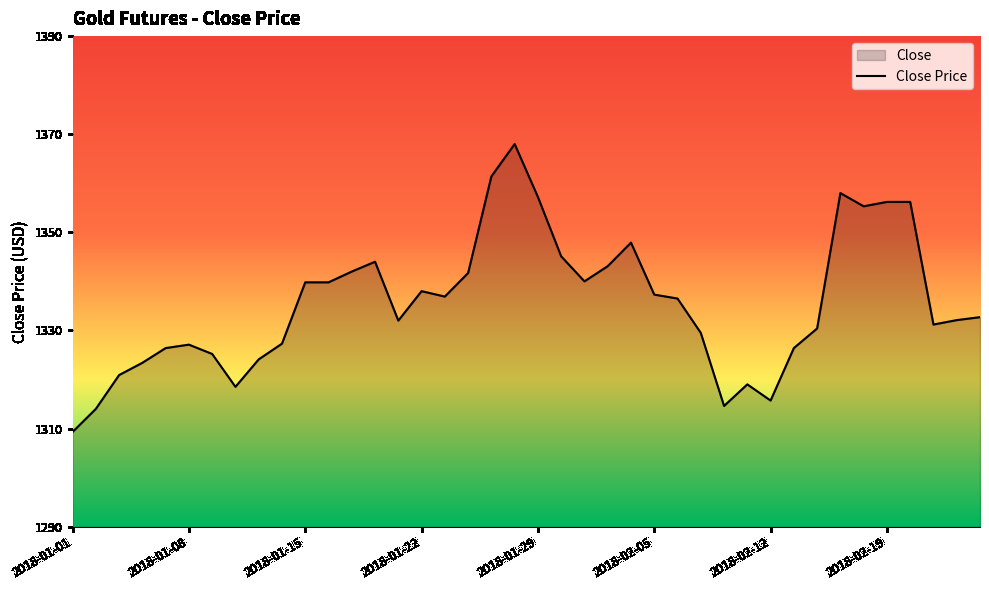

How many lines are shown in the chart?

1